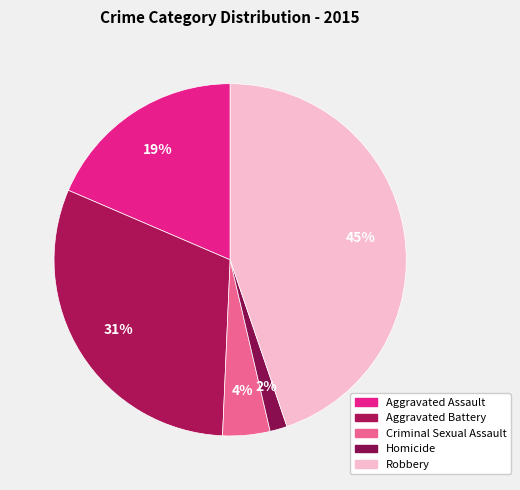

Rank the categories by value from lowest to highest.

Homicide, Criminal Sexual Assault, Aggravated Assault, Aggravated Battery, Robbery